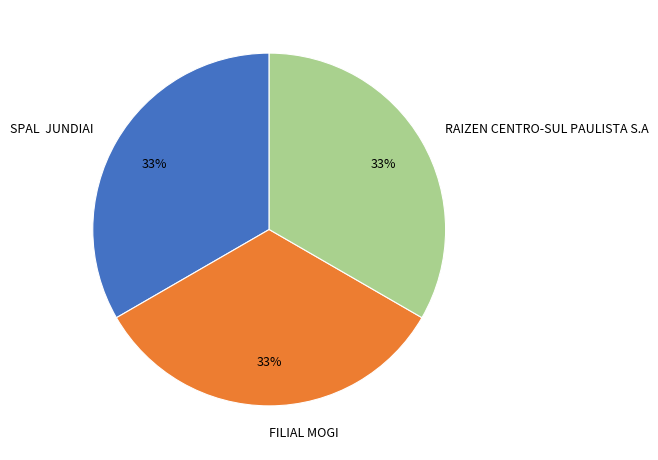

To the nearest percent, what percentage of the pie is FILIAL MOGI?

33%